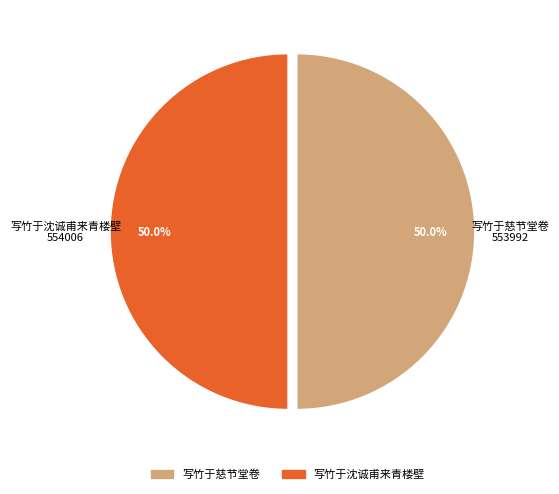

Approximately how many times larger is the value at 写竹于沈诚甫来青楼壁 compared to 写竹于慈节堂卷?

1.0